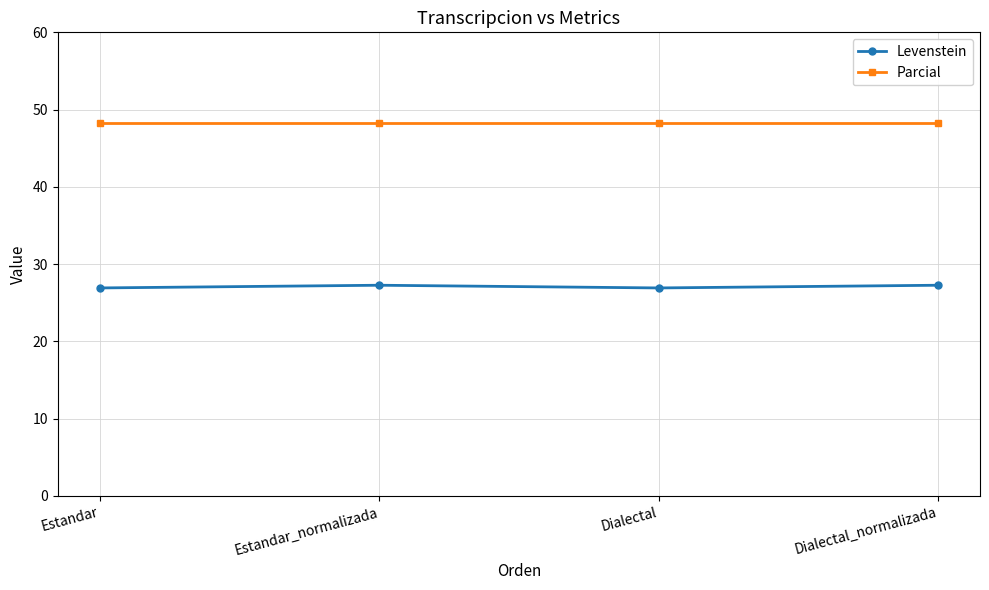

Reading left to right, list all the values displayed in this chart.

Levenstein: Estandar=26.9	Estandar_normalizada=27.3	Dialectal=26.9	Dialectal_normalizada=27.3
Parcial: Estandar=48.3	Estandar_normalizada=48.3	Dialectal=48.3	Dialectal_normalizada=48.3